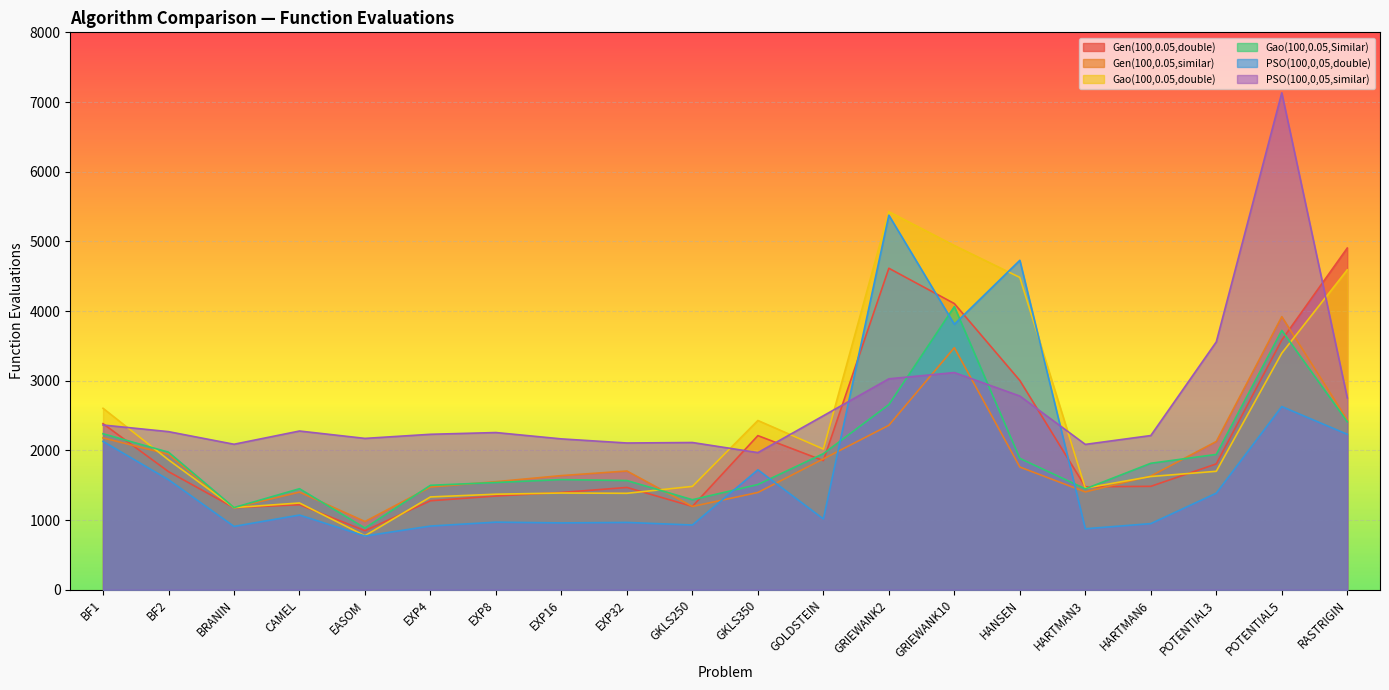

What is the difference between the highest and lowest values at RASTRIGIN?

2673